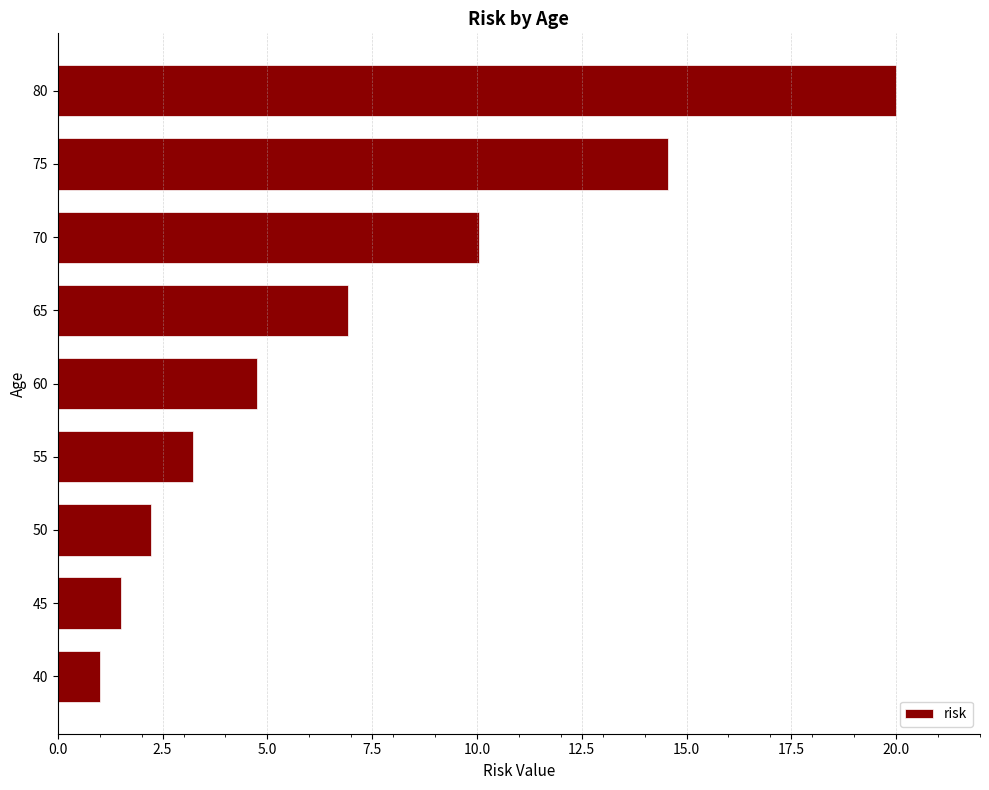

Reading bottom to top, extract all data points from this chart.

1.0	1.5	2.2	3.2	4.7	6.9	10.0	14.6	20.0